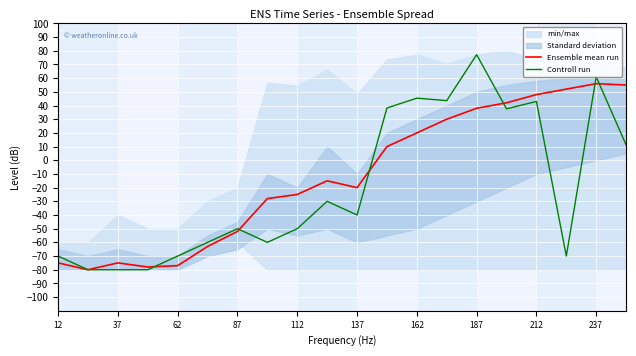

How many data points in Controll run are less than -40?

10